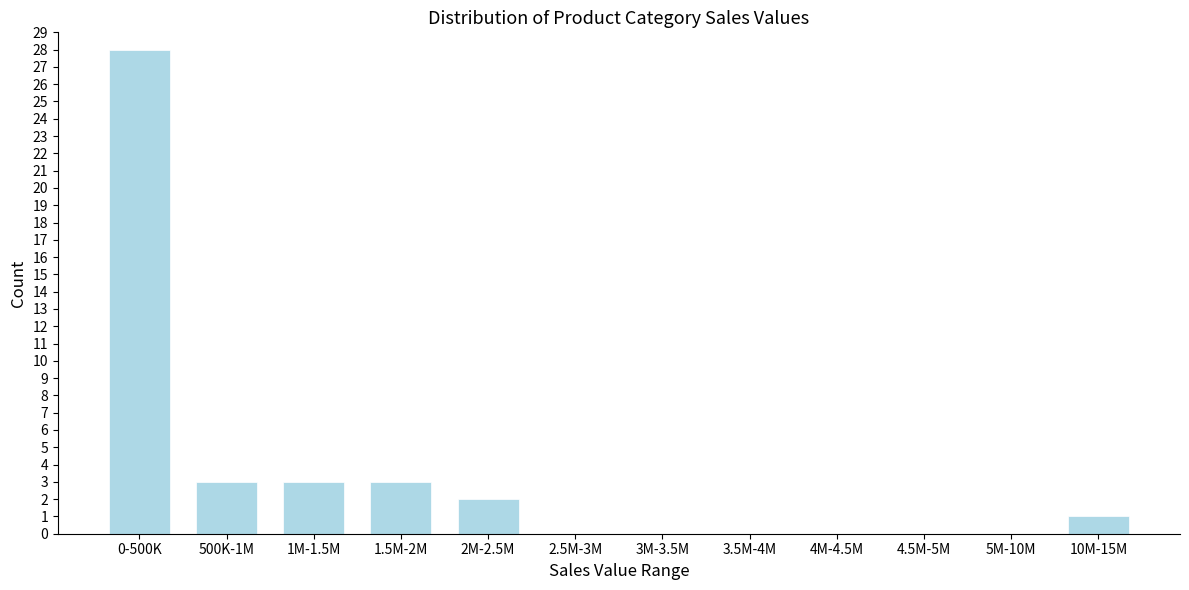

Reading left to right, transcribe all the data shown in this chart.

0-500K=28	500K-1M=3	1M-1.5M=3	1.5M-2M=3	2M-2.5M=2	2.5M-3M=0	3M-3.5M=0	3.5M-4M=0	4M-4.5M=0	4.5M-5M=0	5M-10M=0	10M-15M=1